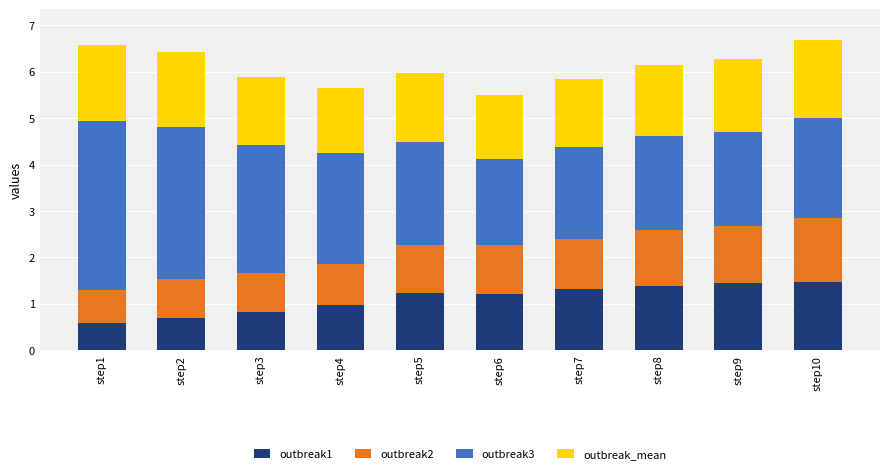

What is the maximum value for outbreak1?

1.5